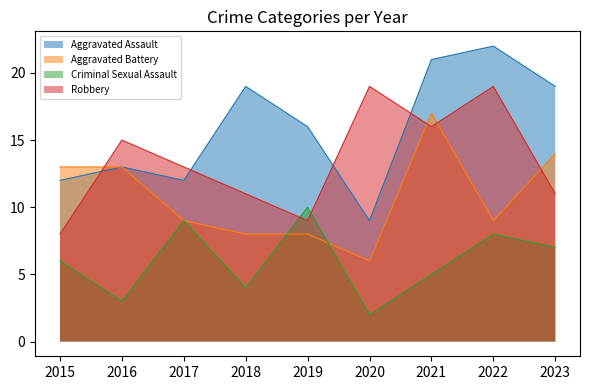

Reading left to right, transcribe all the data shown in this chart.

Aggravated Assault: 12	13	12	19	16	9	21	22	19
Aggravated Battery: 13	13	9	8	8	6	17	9	14
Criminal Sexual Assault: 6	3	9	4	10	2	5	8	7
Robbery: 8	15	13	11	9	19	16	19	11